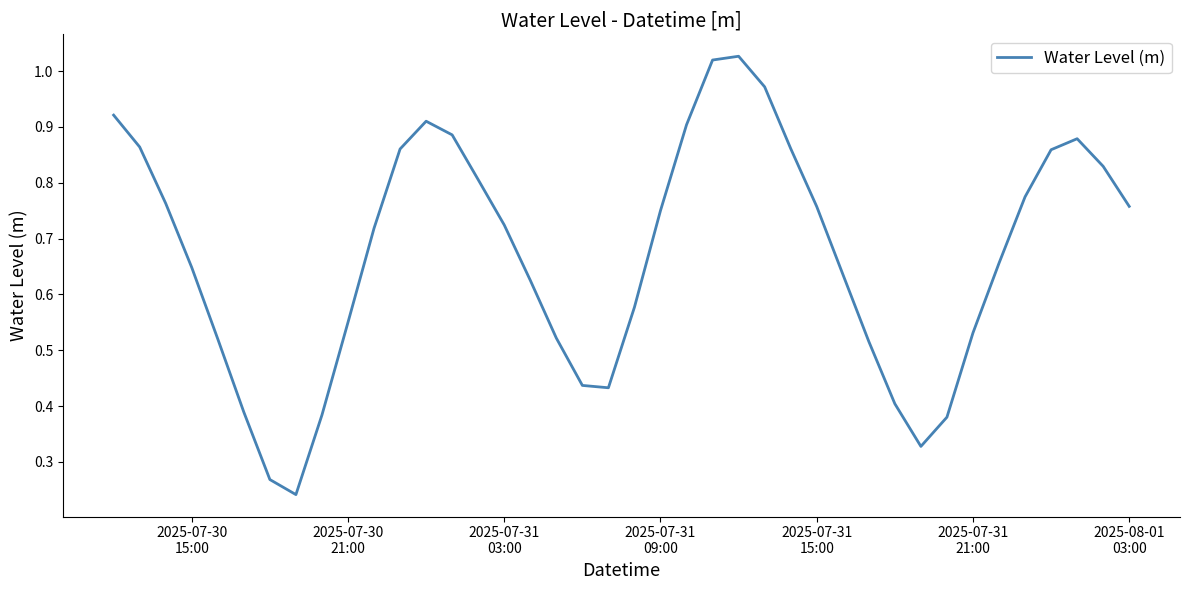

Reading right to left, what are all the values shown in this chart?

0.8	0.8	0.9	0.9	0.8	0.7	0.5	0.4	0.3	0.4	0.5	0.6	0.8	0.9	1.0	1.0	1.0	0.9	0.8	0.6	0.4	0.4	0.5	0.6	0.7	0.8	0.9	0.9	0.9	0.7	0.6	0.4	0.2	0.3	0.4	0.5	0.6	0.8	0.9	0.9